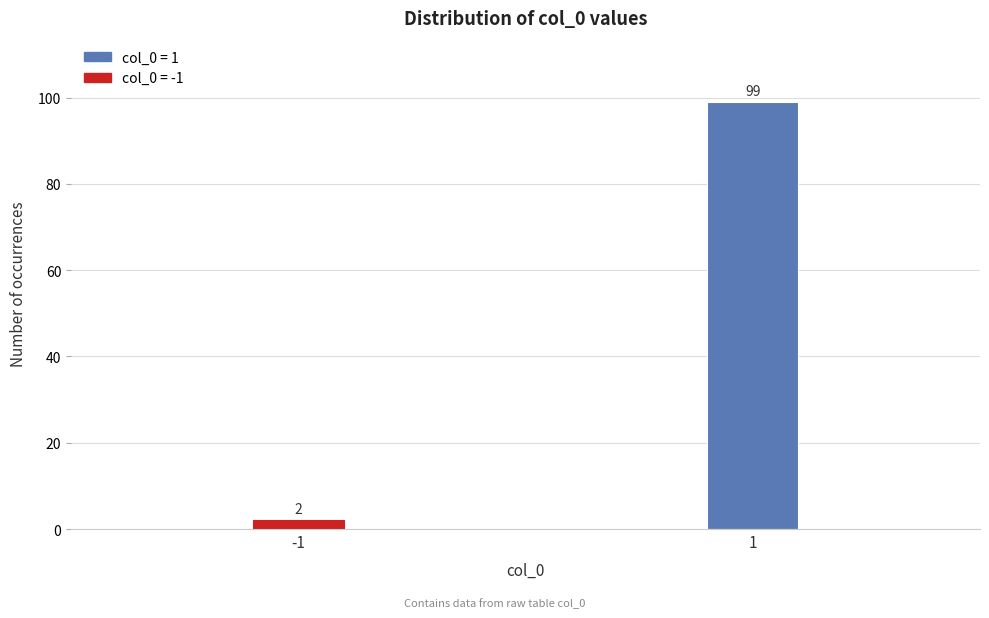

Reading left to right, extract all data points from this chart.

-1=2	1=99